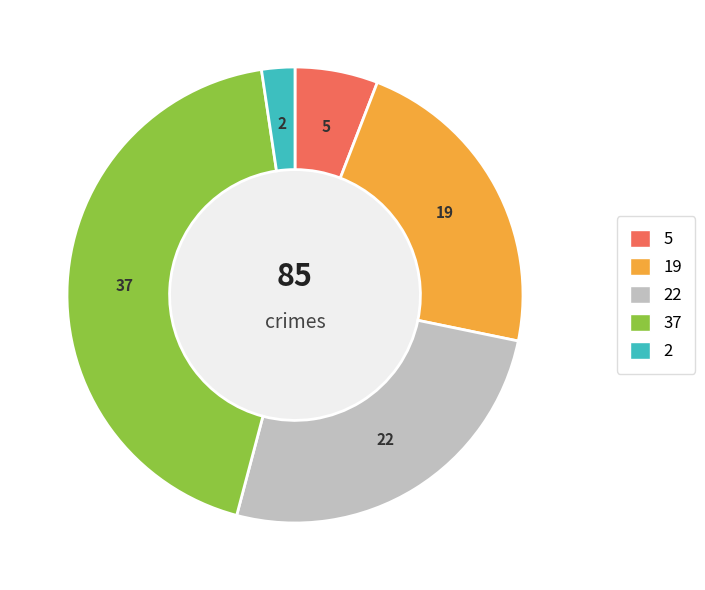

Count the number of slices in the pie.

5